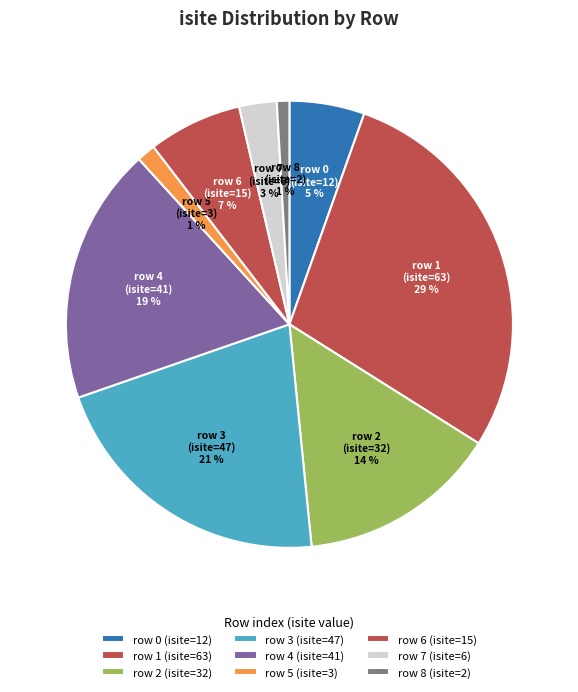

To the nearest percent, what is the average slice percentage?

11%